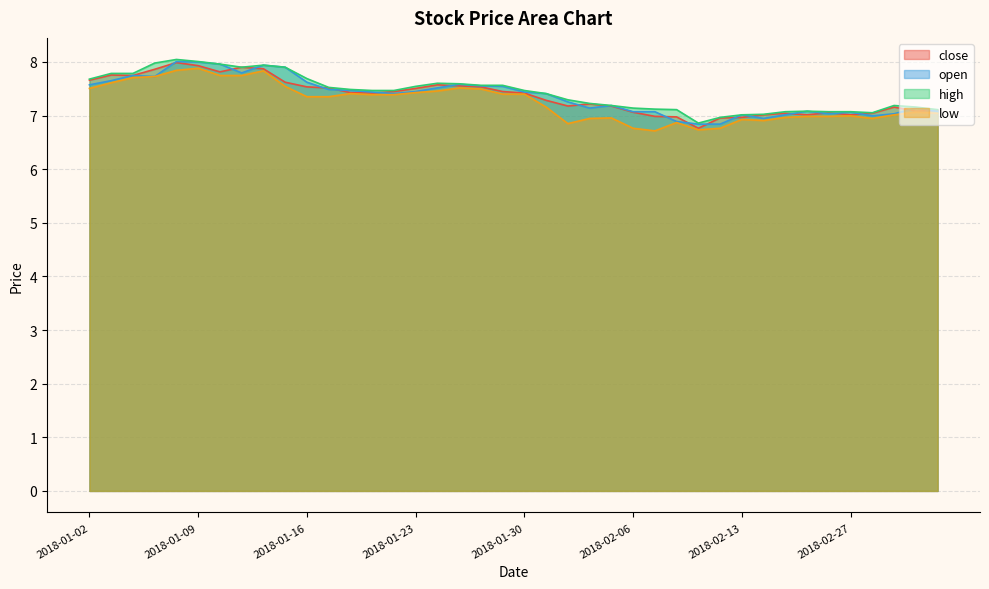

What is the maximum value shown in the chart?

8.0